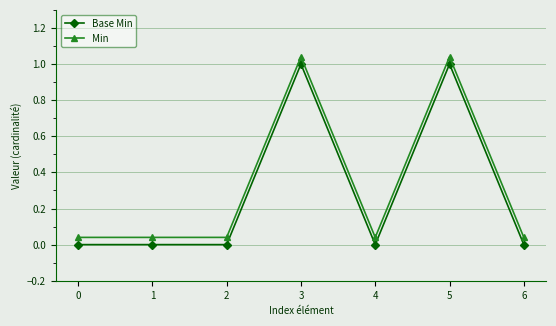

True or false: Base Min and Min intersect in this chart.

False